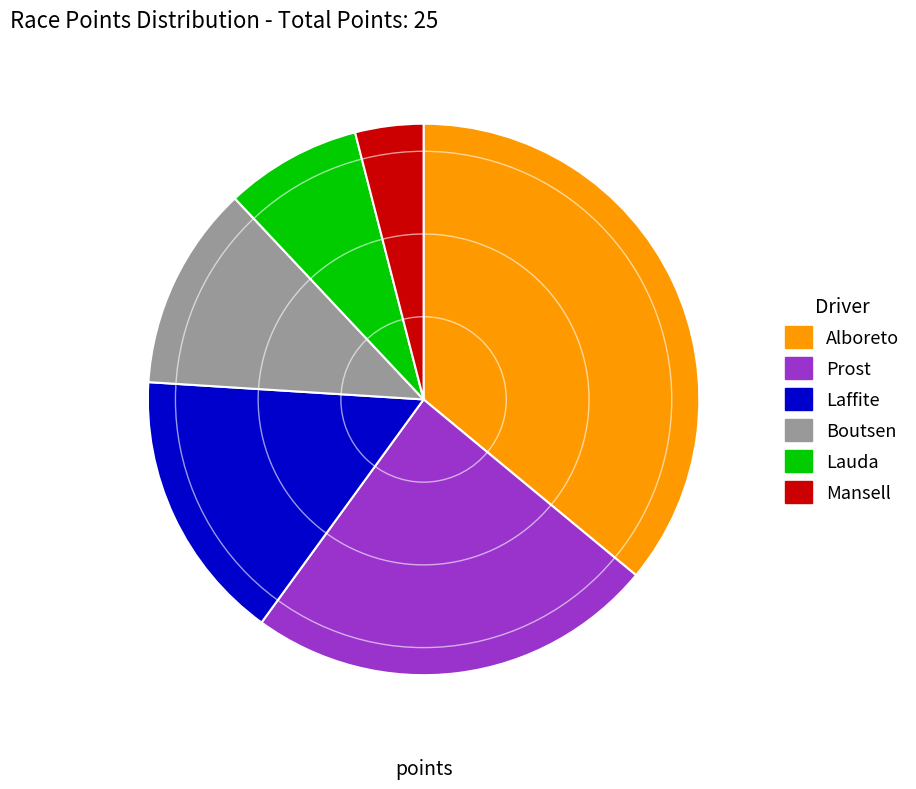

Does any single category account for the majority?

No